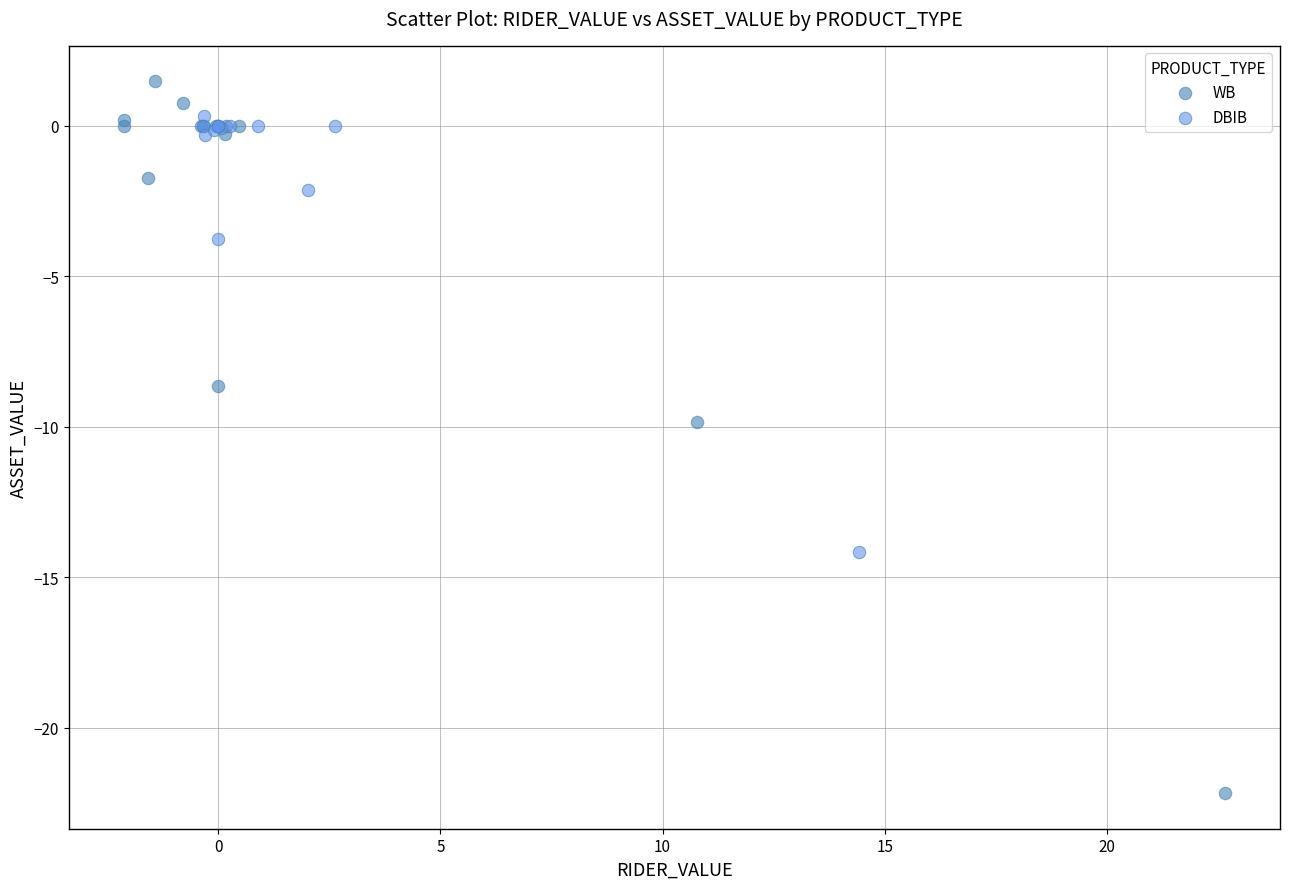

Which series has the widest spread of Y values?

WB